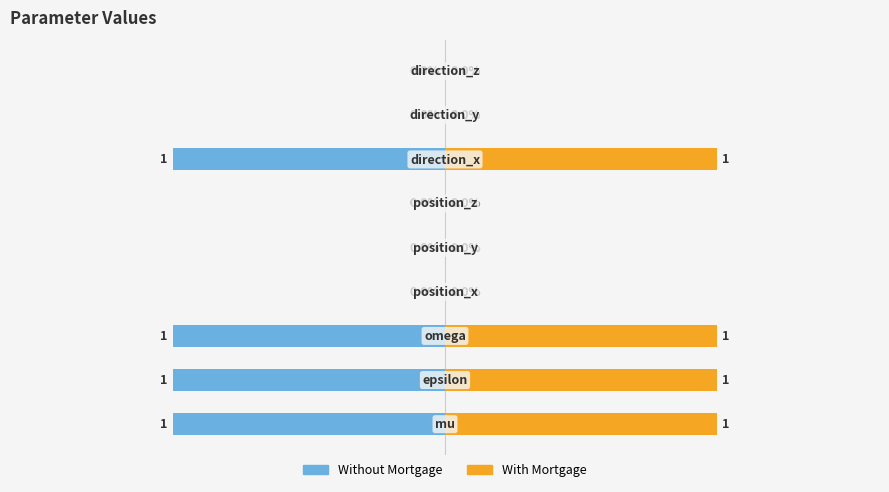

What is the value of the Without Mortgage bar at the 1st from the left?

-1